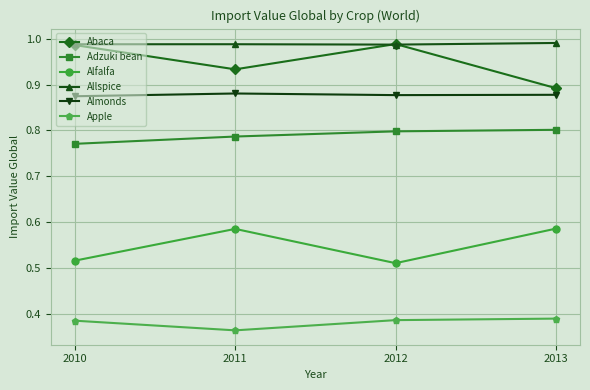

Count the Abaca values in the range 0 to 1.

4